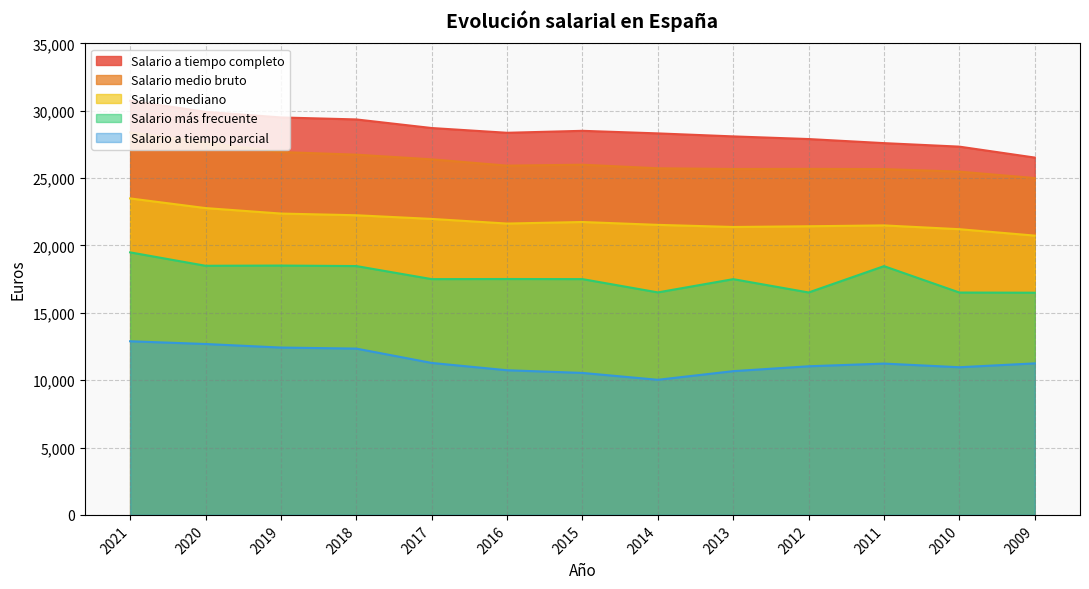

The value of Salario a tiempo completo at 2009 is 35837.4. True or false?

False